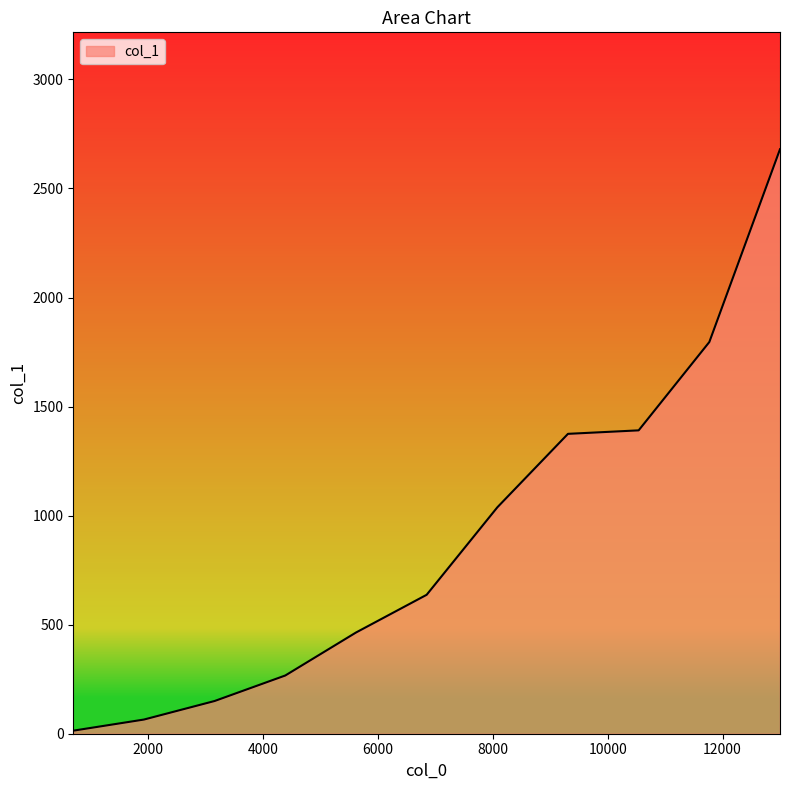

What is the sum of all values?

9877